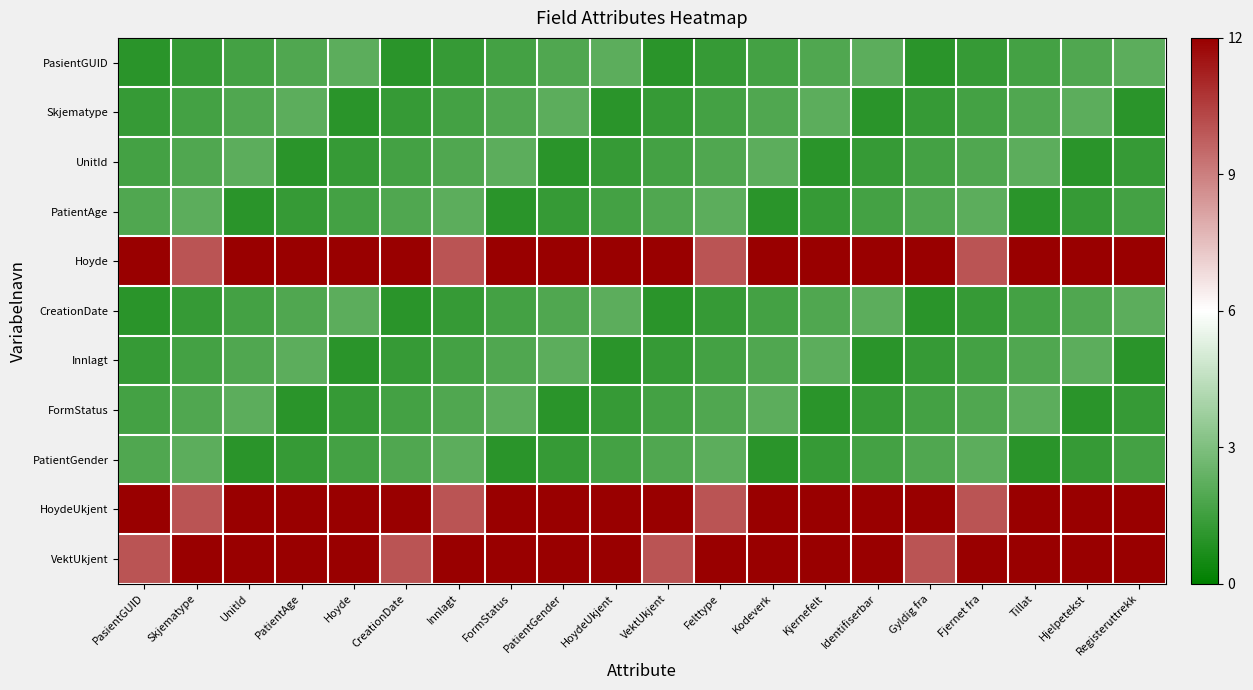

List the series in order of their peak value, lowest first.

PasientGUID, Skjematype, UnitId, PatientAge, CreationDate, Innlagt, FormStatus, PatientGender, Hoyde, HoydeUkjent, VektUkjent